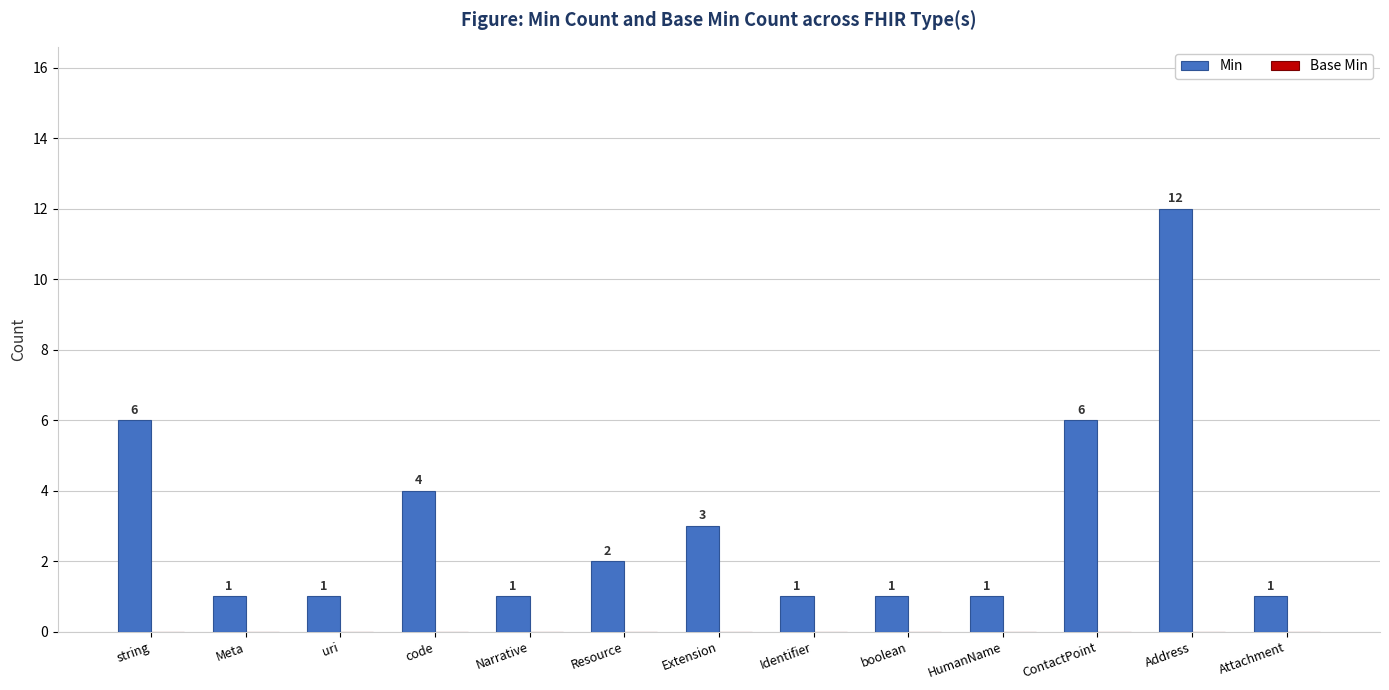

What is the difference between the values at HumanName and Address?

11